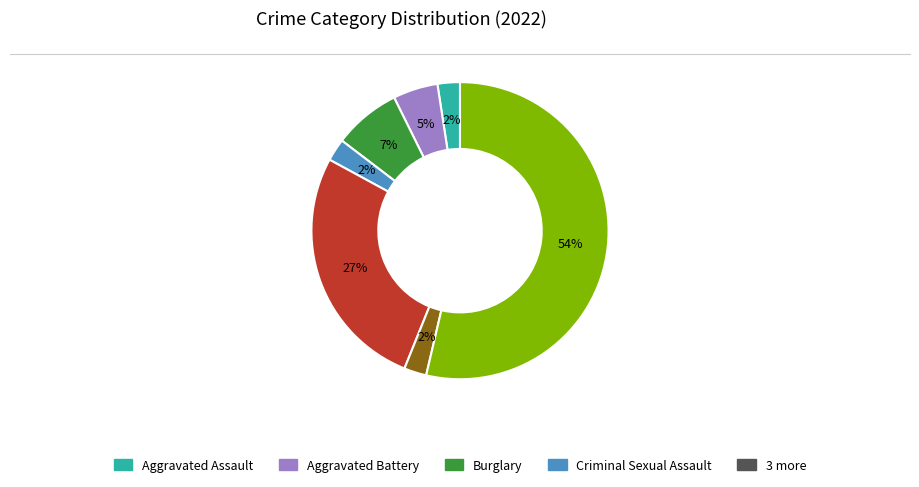

To the nearest percent, what is the average slice percentage?

14%